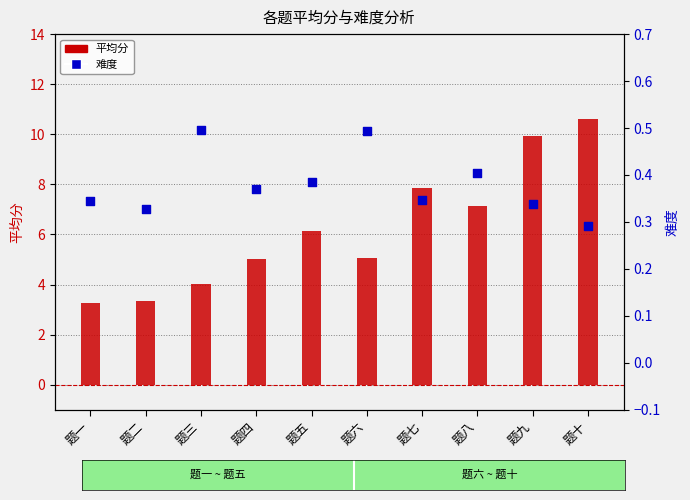

Is the value of 难度 at 题四 greater than the value of 平均分 at 题七?

No